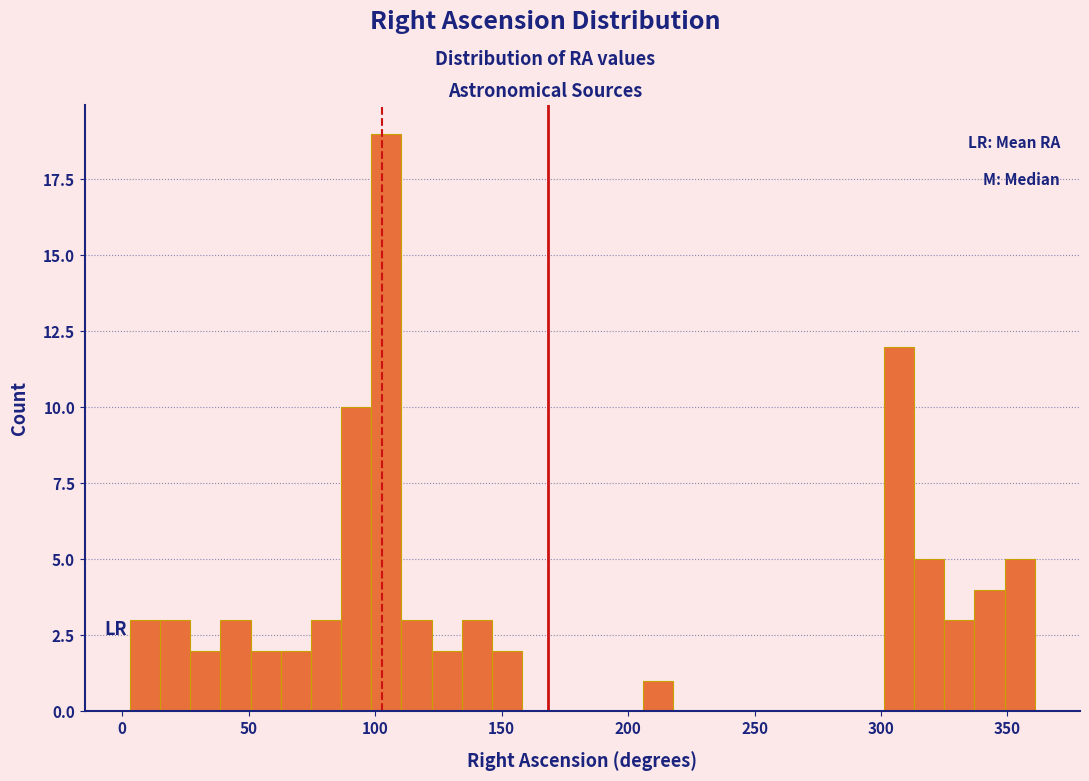

Read against the x-axis, roughly where is the centre of the tallest bar?

105